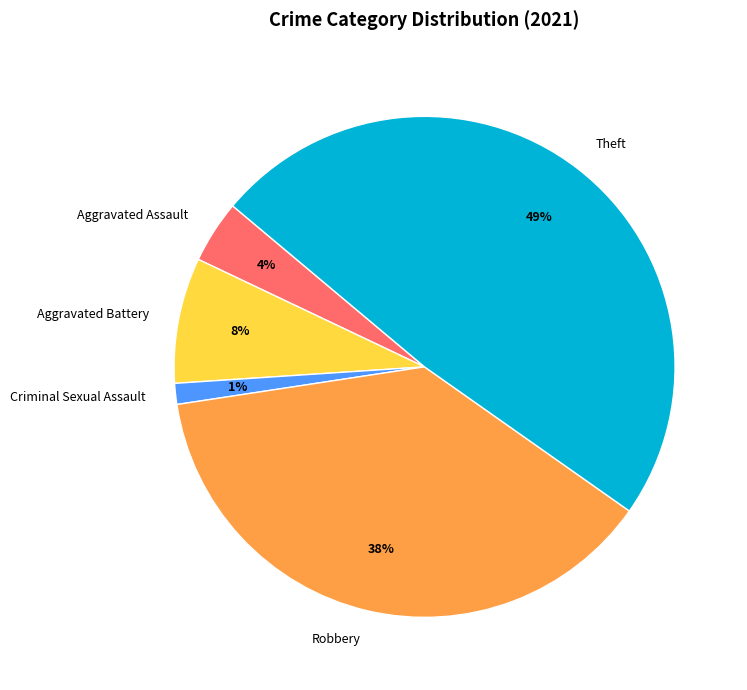

What is the smallest slice in the pie chart?

Criminal Sexual Assault